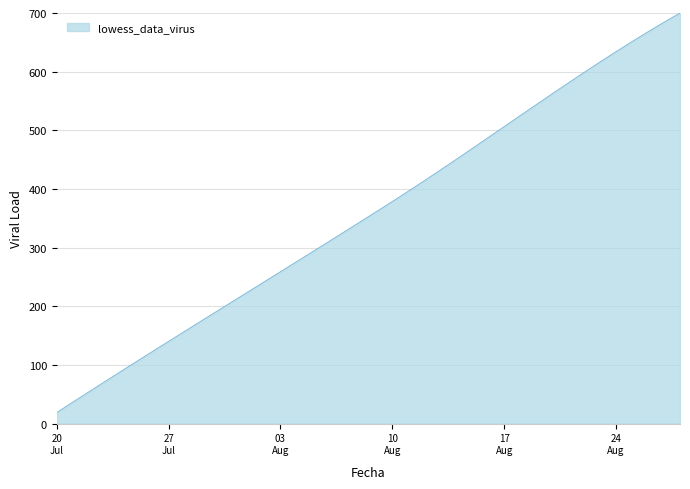

What is the difference between the maximum and minimum values?

681.1